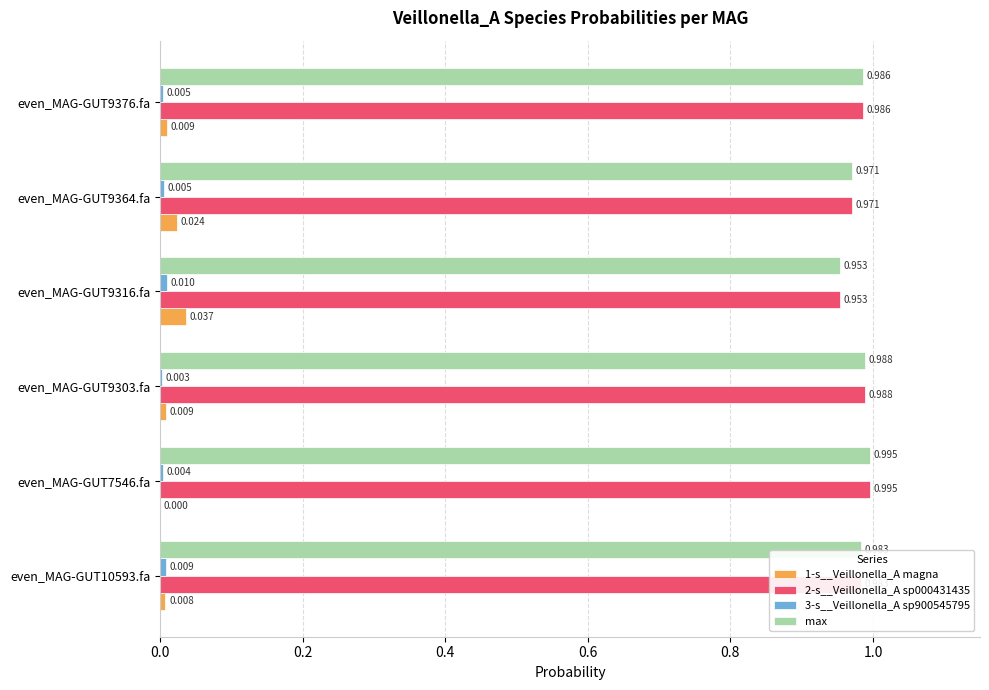

Is the value of 2-s__Veillonella_A sp000431435 at even_MAG-GUT7546.fa greater than the value of 1-s__Veillonella_A magna at even_MAG-GUT7546.fa?

Yes